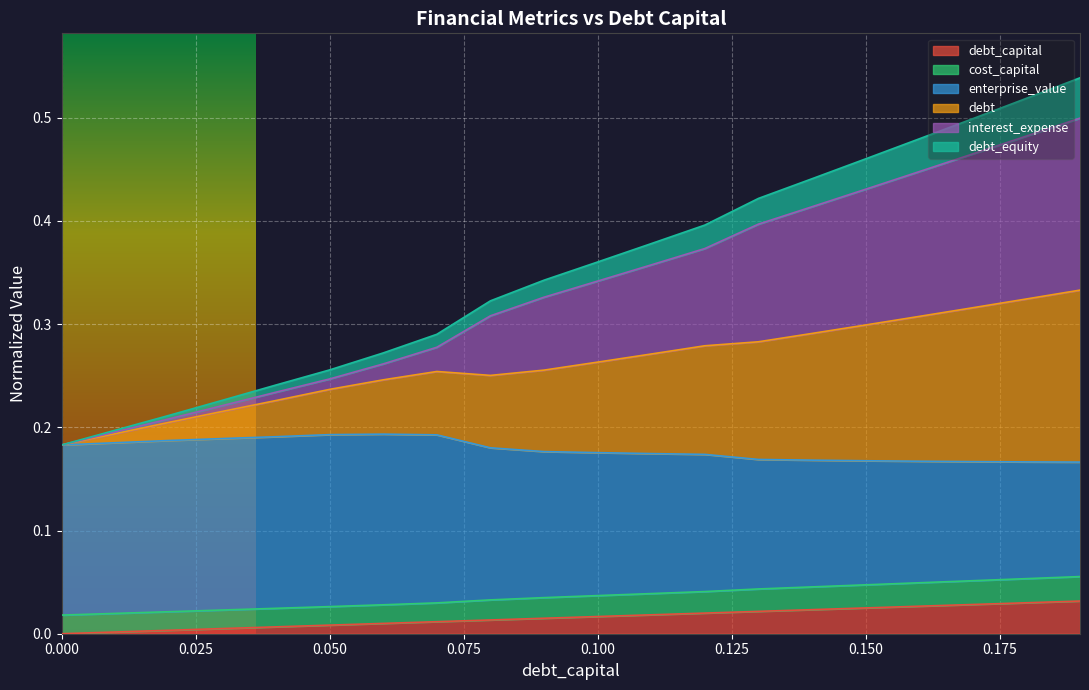

True or false: debt has a value of 0.0 at 0.01.

True